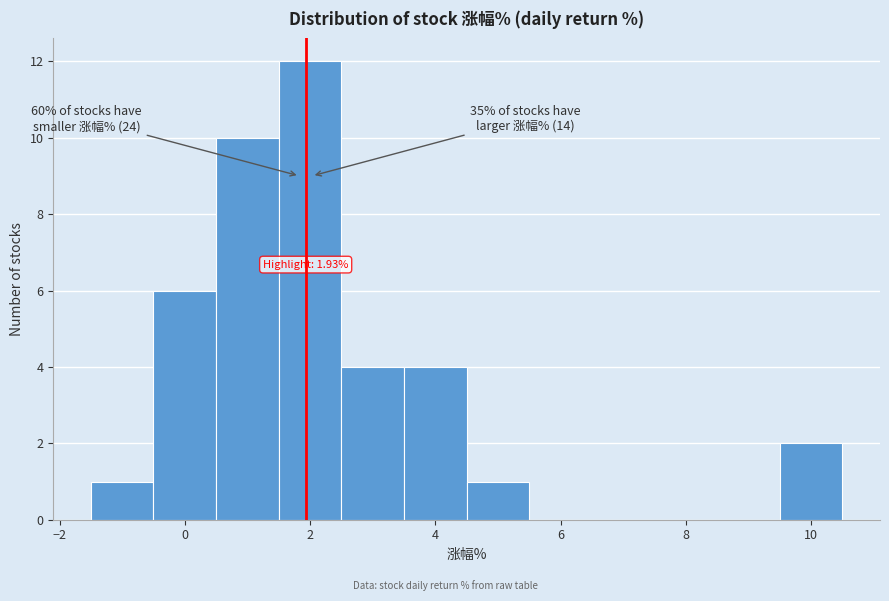

Which range on the x-axis has the tallest bar?

1.5 to 2.5